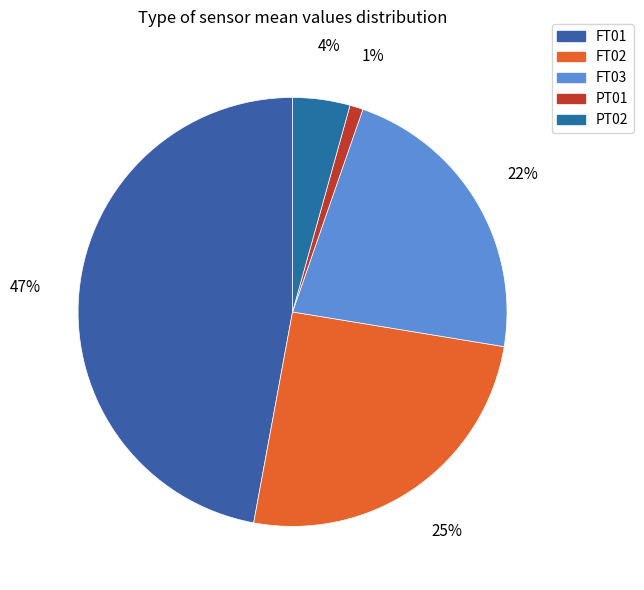

How many segments does this pie chart have?

5